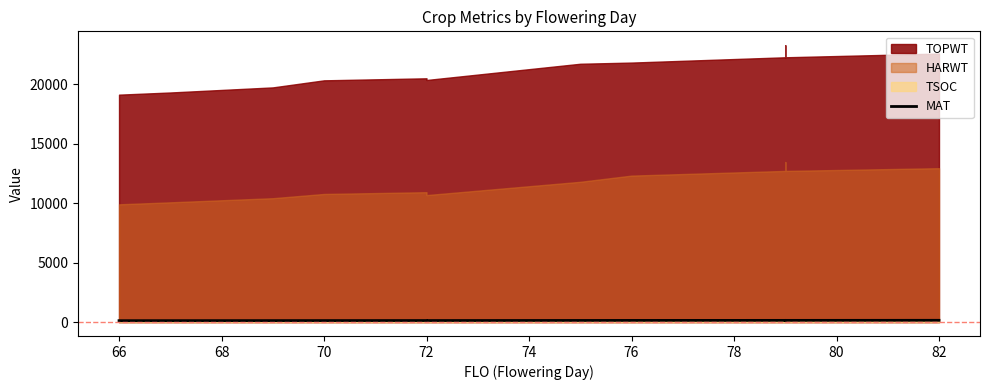

How many lines are shown in the chart?

1